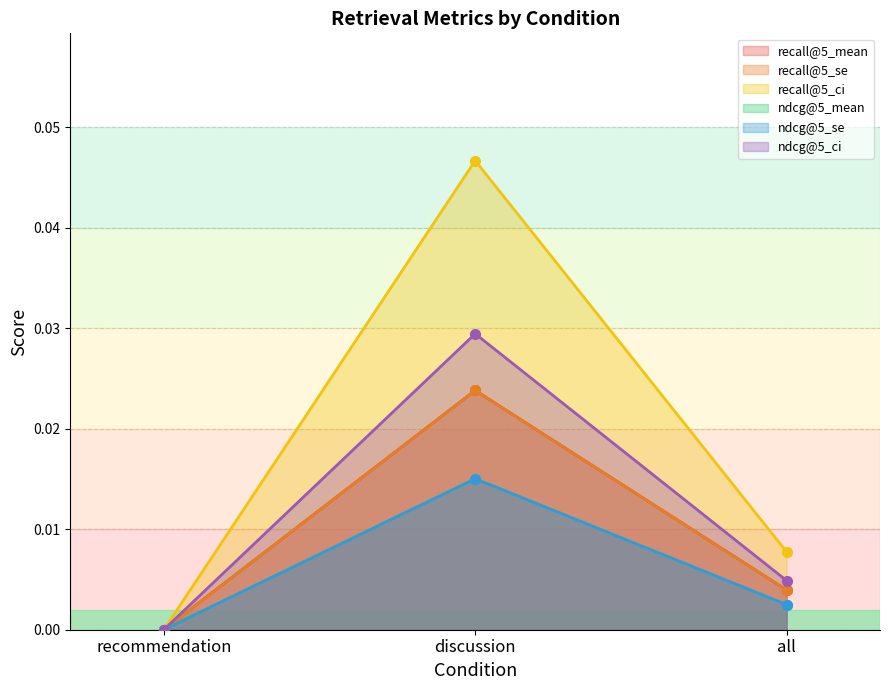

At which label does recall@5_se reach its minimum?

recommendation